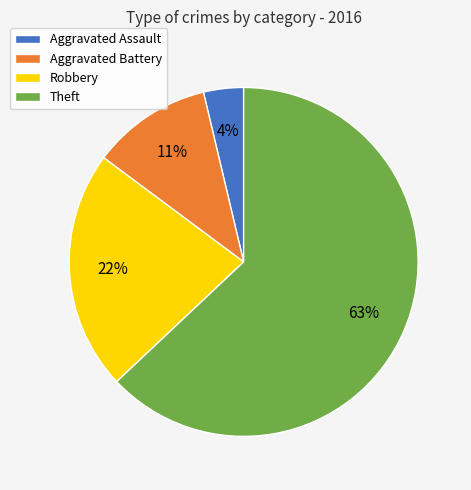

Rank the categories by value from highest to lowest.

Theft, Robbery, Aggravated Battery, Aggravated Assault